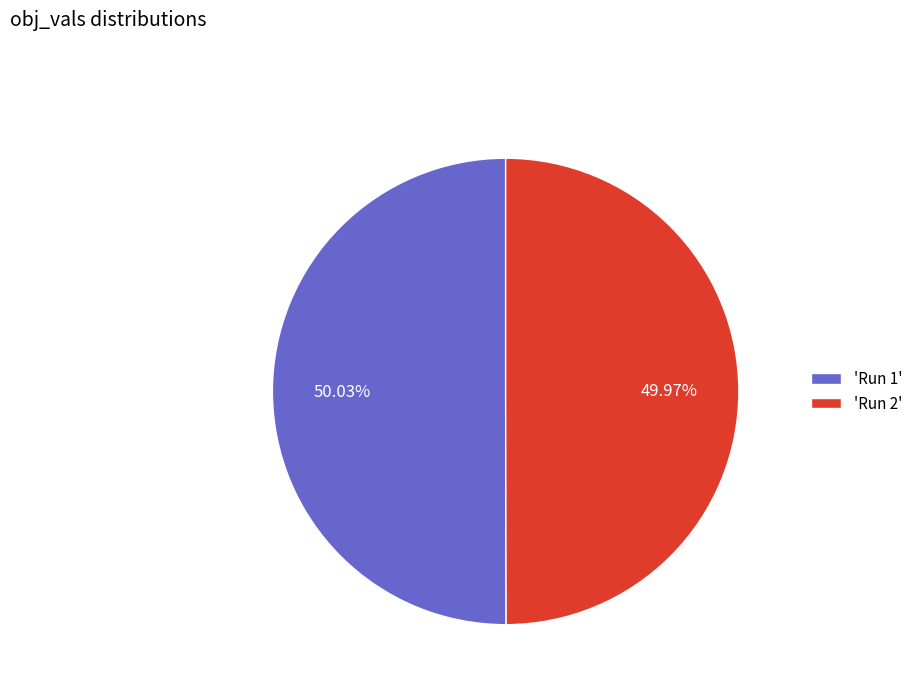

Do 'Run 1' and 'Run 2' together represent more than half of the pie?

Yes